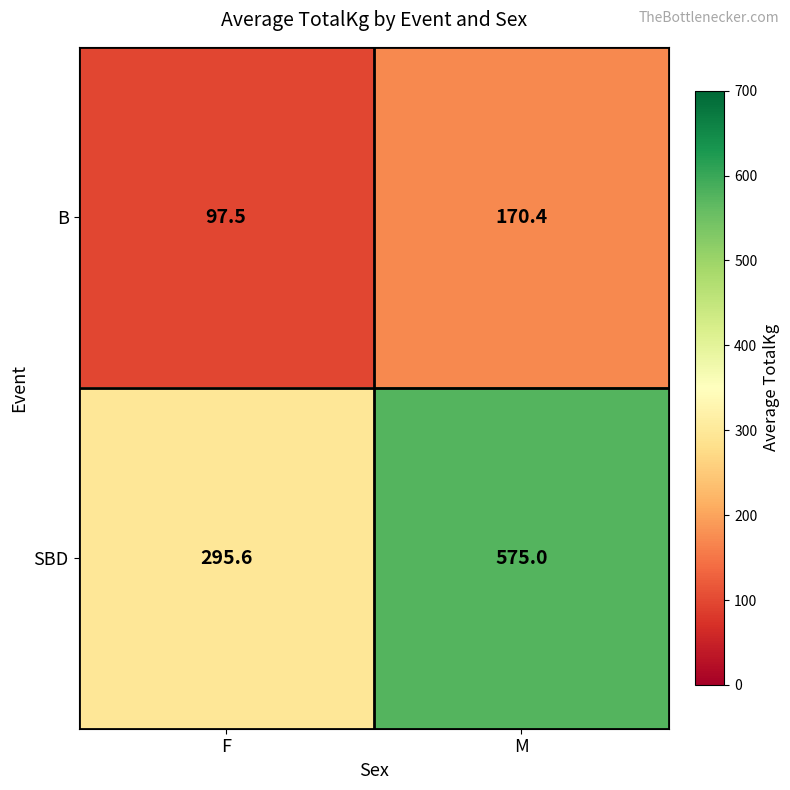

Where is B nearest to the value 133?

F